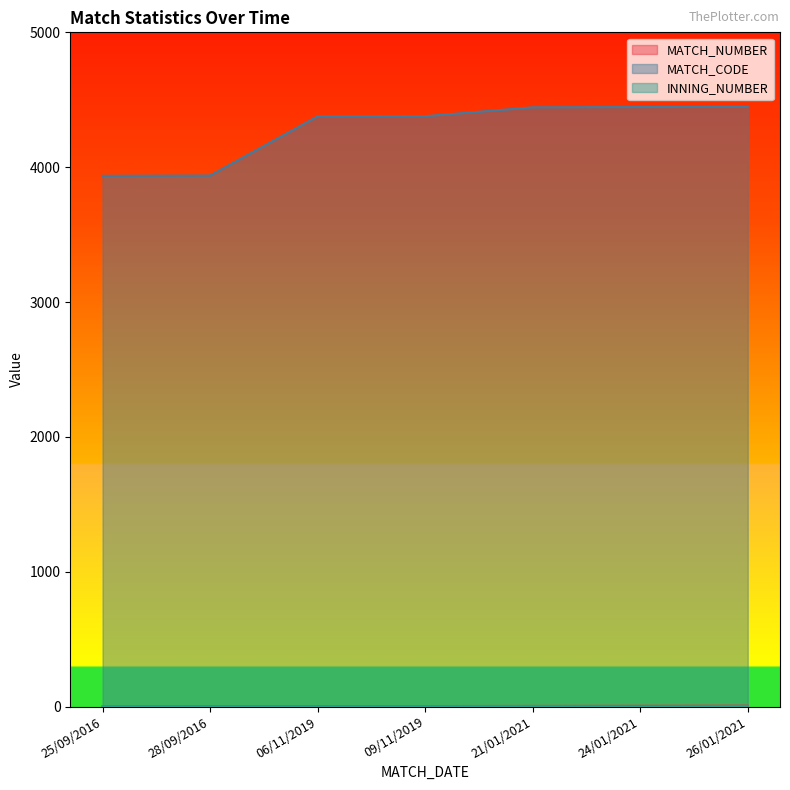

What is the difference between the MATCH_CODE values at 24/01/2021 and 06/11/2019?

69